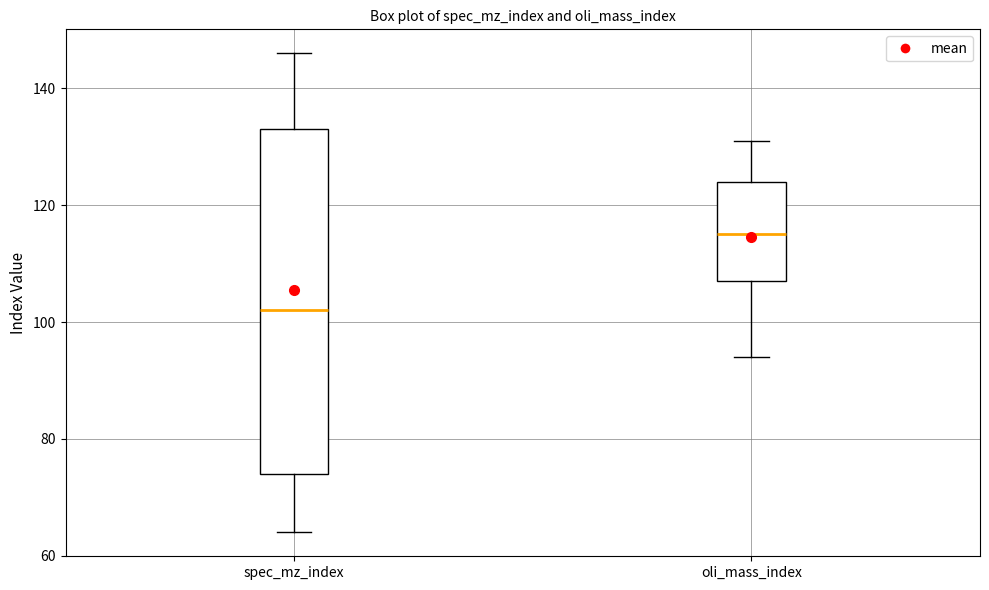

Which box is the tallest, from its lower edge to its upper edge?

spec_mz_index